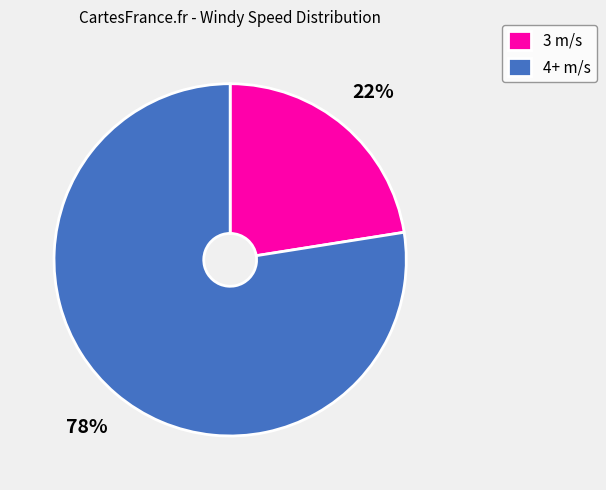

The 4+ m/s slice represents 78% of the pie. True or false?

True